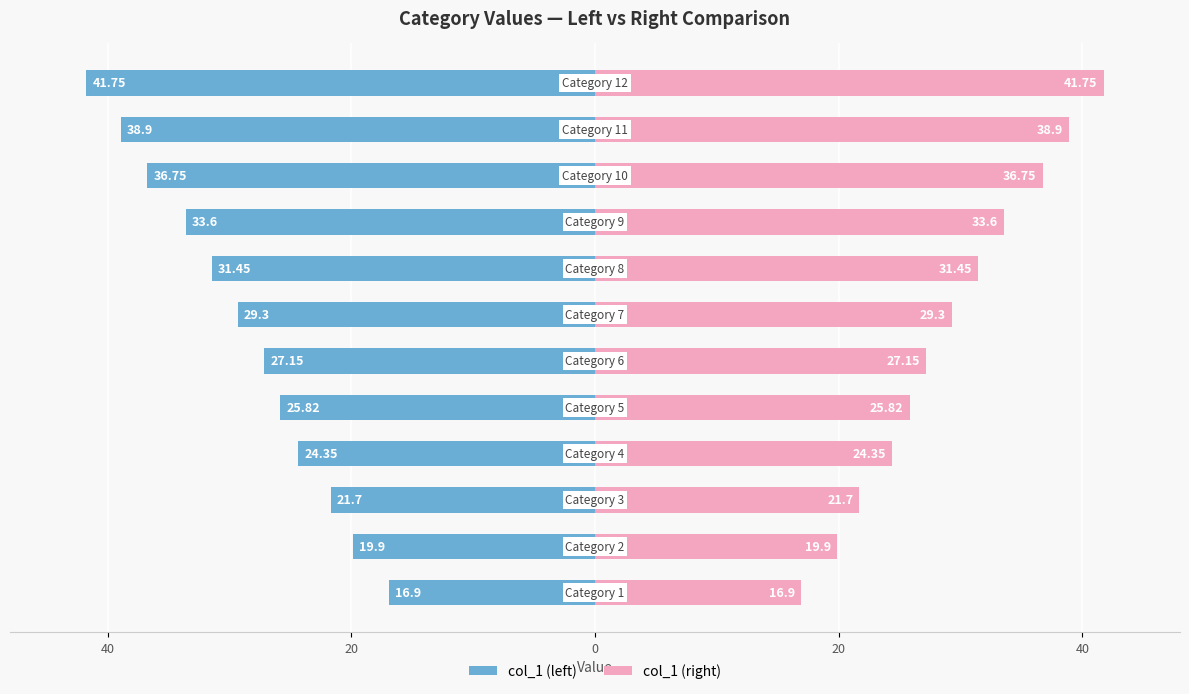

What is the average value of the col_1 (right) series?

29.0